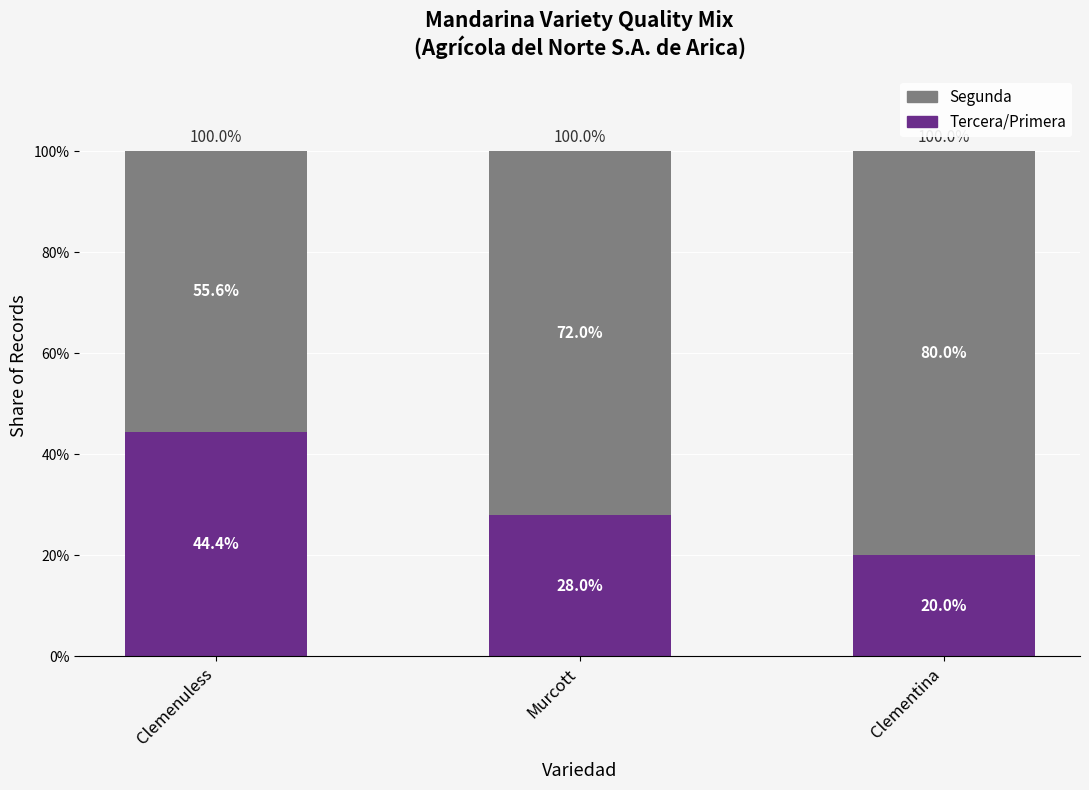

What are all the series names shown in the legend?

Segunda, Tercera/Primera